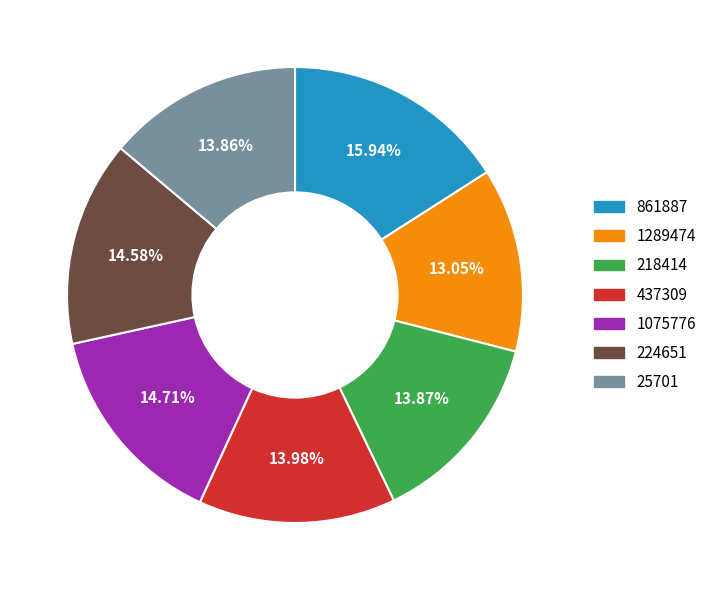

Combined, do 861887 and 1289474 account for over 50%?

No